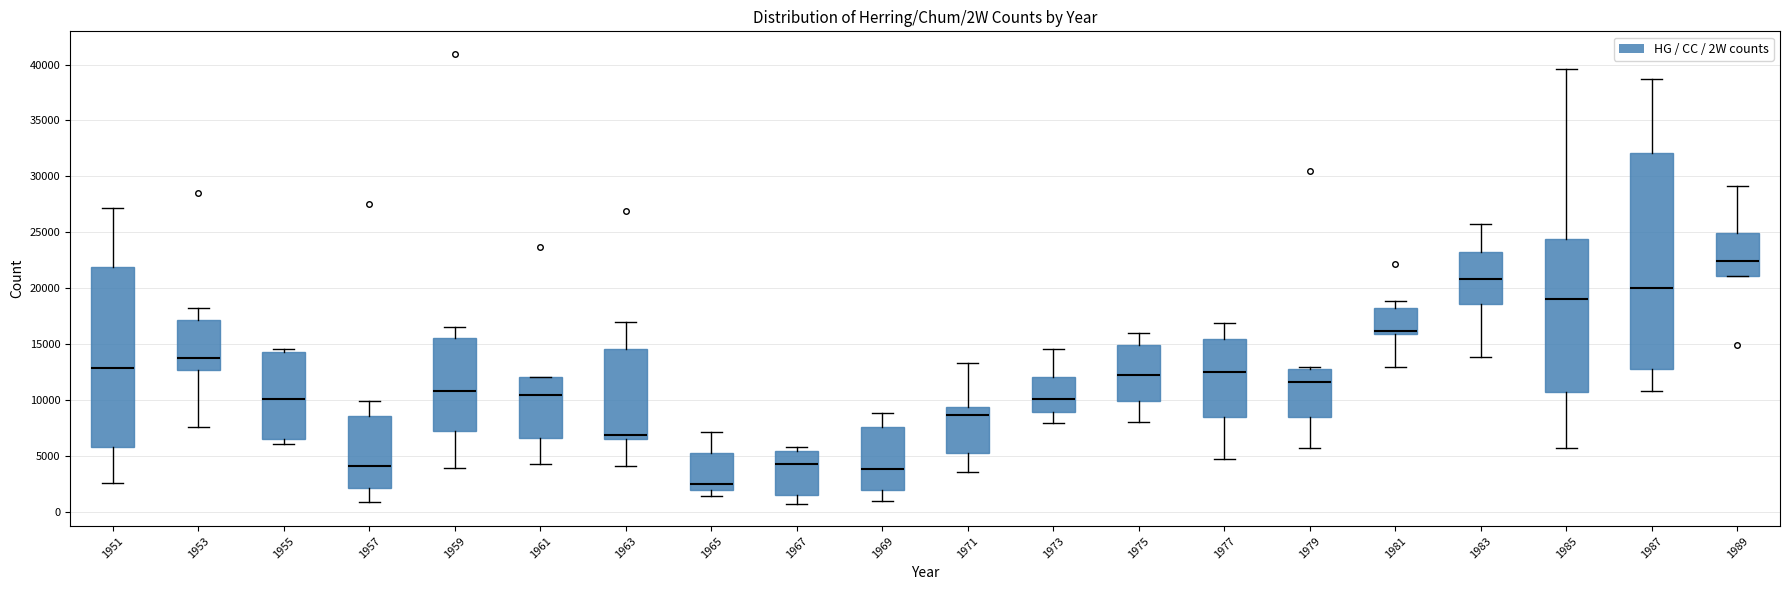

Reading left to right, transcribe this box plot: for each box, give where its median line is, the range the box spans, and where its two whiskers end, as read against the y-axis. The values are not printed on the chart, so give them approximately, as read against the axis.

1951: median 13000, box 5500 to 22000, whiskers 2500 to 27000
1953: median 14000, box 12500 to 17000, whiskers 7500 to 18000
1955: median 10000, box 6500 to 14500, whiskers 6000 to 14500 (just above the box's upper edge)
1957: median 4000, box 2000 to 8500, whiskers 1000 to 10000
1959: median 11000, box 7000 to 15500, whiskers 4000 to 16500
1961: median 10500, box 6500 to 12000, whiskers 4500 to 12000
1963: median 7000, box 6500 to 14500, whiskers 4000 to 17000
1965: median 2500, box 2000 to 5000, whiskers 1500 to 7000
1967: median 4500, box 1500 to 5500, whiskers 500 to 6000
1969: median 4000, box 2000 to 7500, whiskers 1000 to 9000
1971: median 8500, box 5000 to 9500, whiskers 3500 to 13500
1973: median 10000, box 9000 to 12000, whiskers 8000 to 14500
1975: median 12000, box 10000 to 15000, whiskers 8000 to 16000
1977: median 12500, box 8500 to 15500, whiskers 4500 to 17000
1979: median 11500, box 8500 to 13000, whiskers 5500 to 13000 (just above the box's upper edge)
1981: median 16000 (just above the box's lower edge), box 16000 to 18000, whiskers 13000 to 19000
1983: median 21000, box 18500 to 23000, whiskers 14000 to 25500
1985: median 19000, box 10500 to 24500, whiskers 5500 to 39500
1987: median 20000, box 12500 to 32000, whiskers 11000 to 38500
1989: median 22500, box 21000 to 25000, whiskers 21000 to 29000